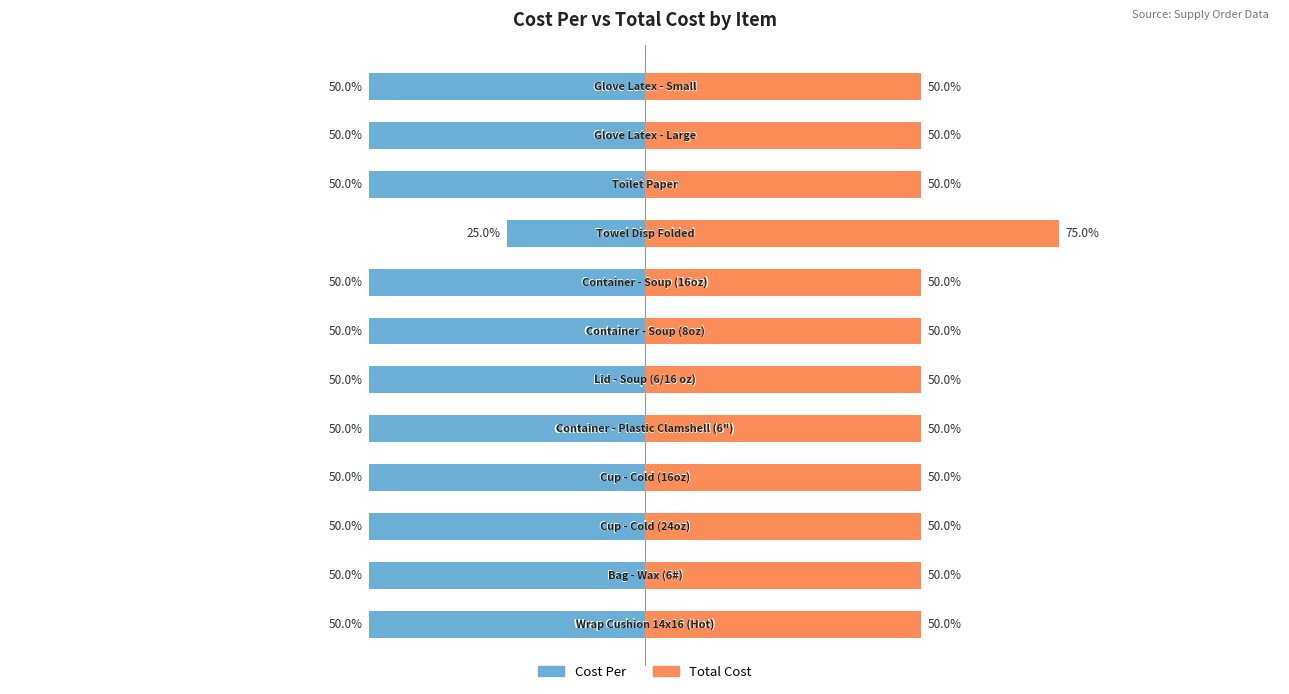

Which series changed the most between 7 and 8?

Cost Per